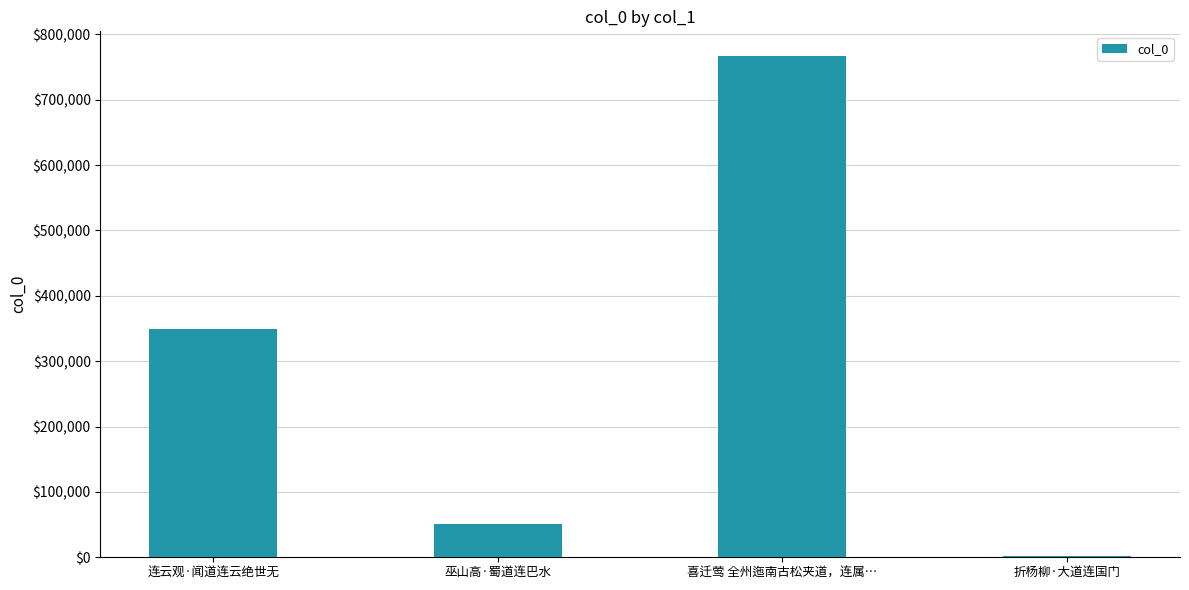

The value at 折杨柳·大道连国门 is 2573. True or false?

True